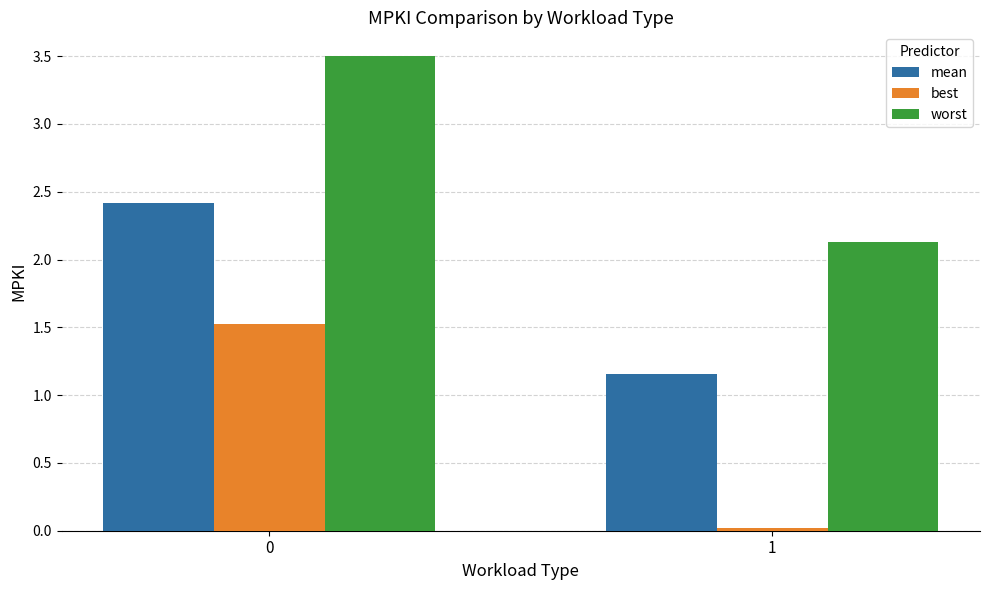

How many groups of bars are there?

2